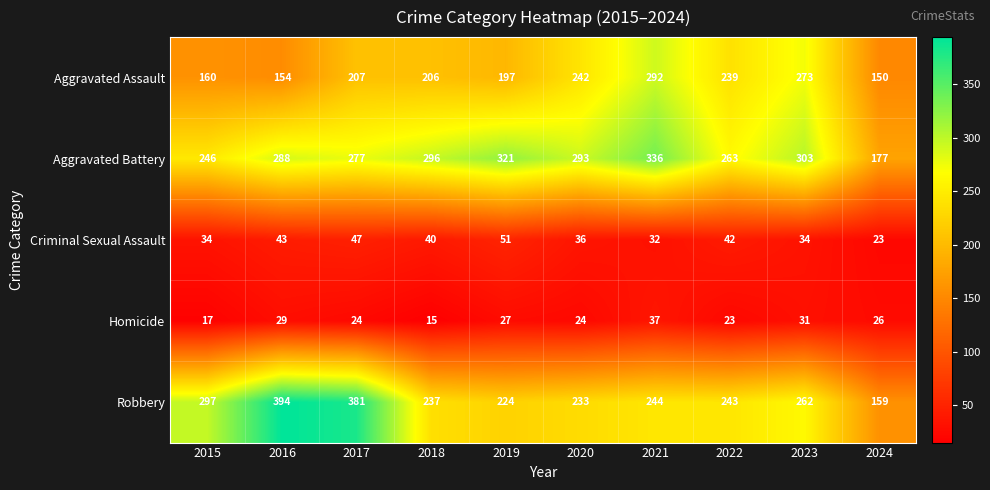

The value of Homicide at 2019 is 13. True or false?

False